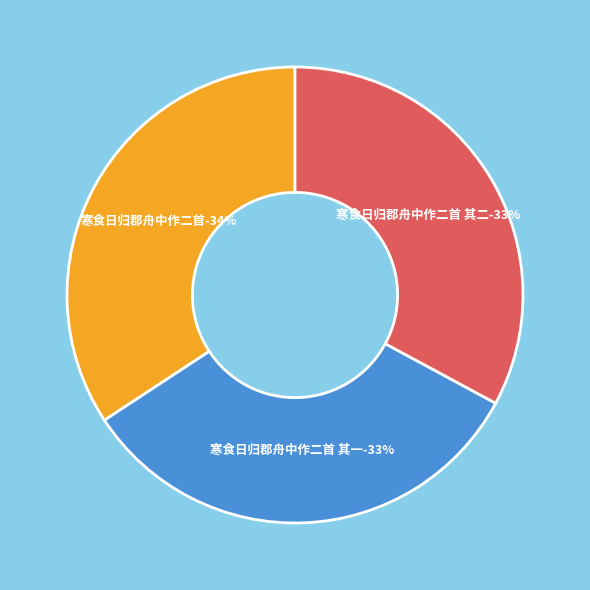

What is the change in value from 寒食日归郡舟中作二首 其一 to 寒食日归郡舟中作二首 其二?

+1